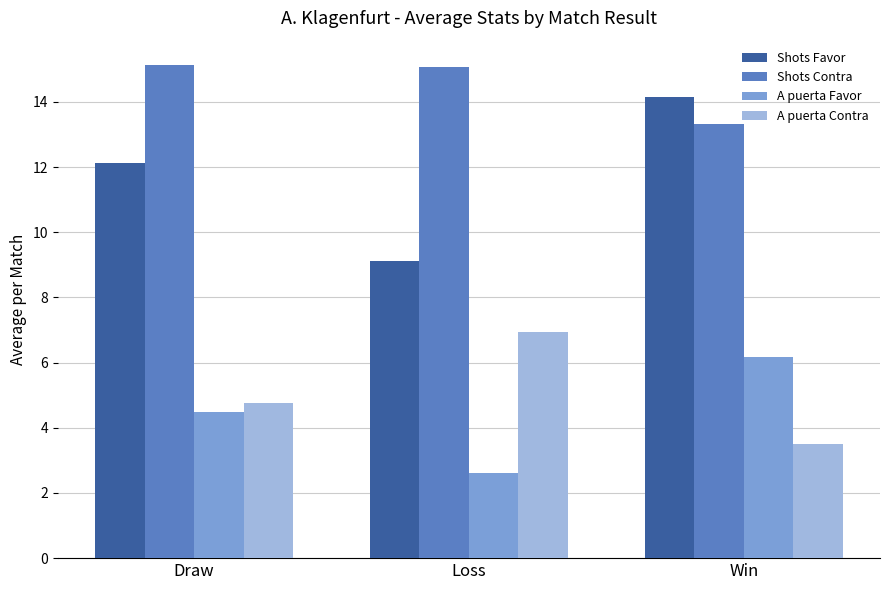

Are the bars grouped side by side (vs. stacked)?

Yes